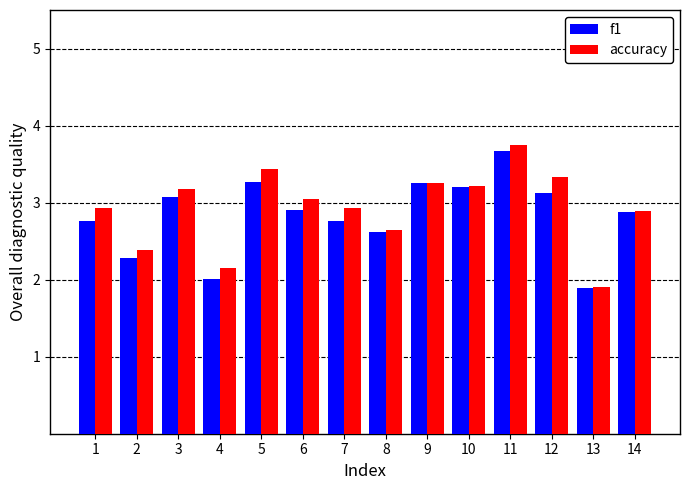

What is the difference between the maximum and minimum values in the f1 series?

1.8